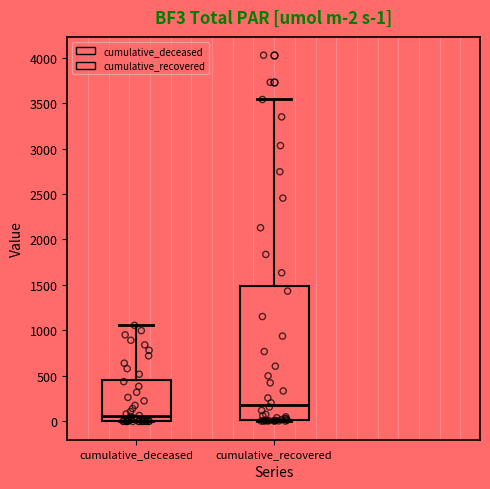

Comparing the boxes themselves (not the whiskers), which one is the tallest?

cumulative_recovered